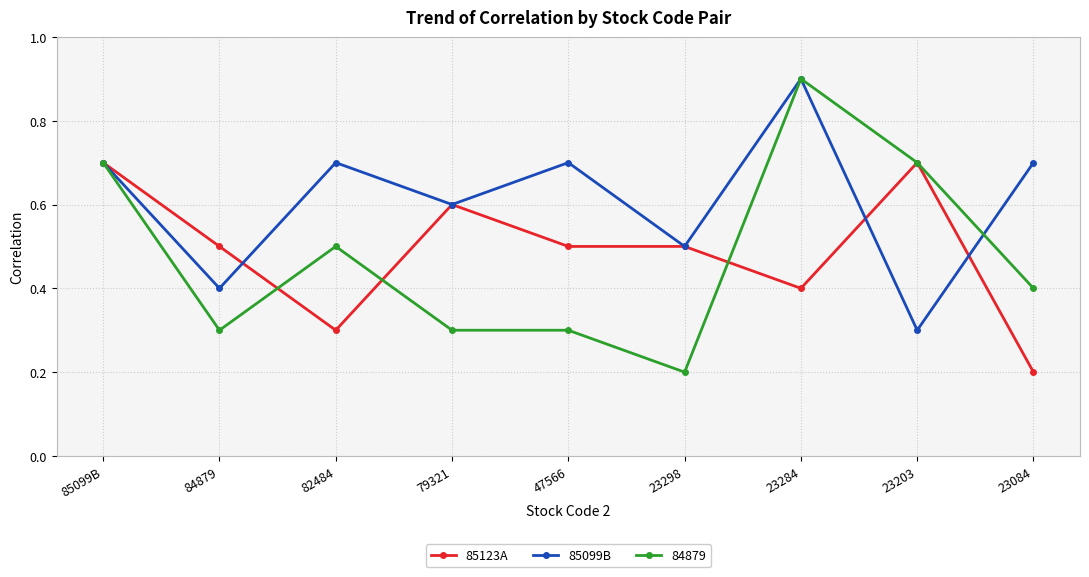

What is the sum of the 85123A values at 84879 and 79321?

1.1